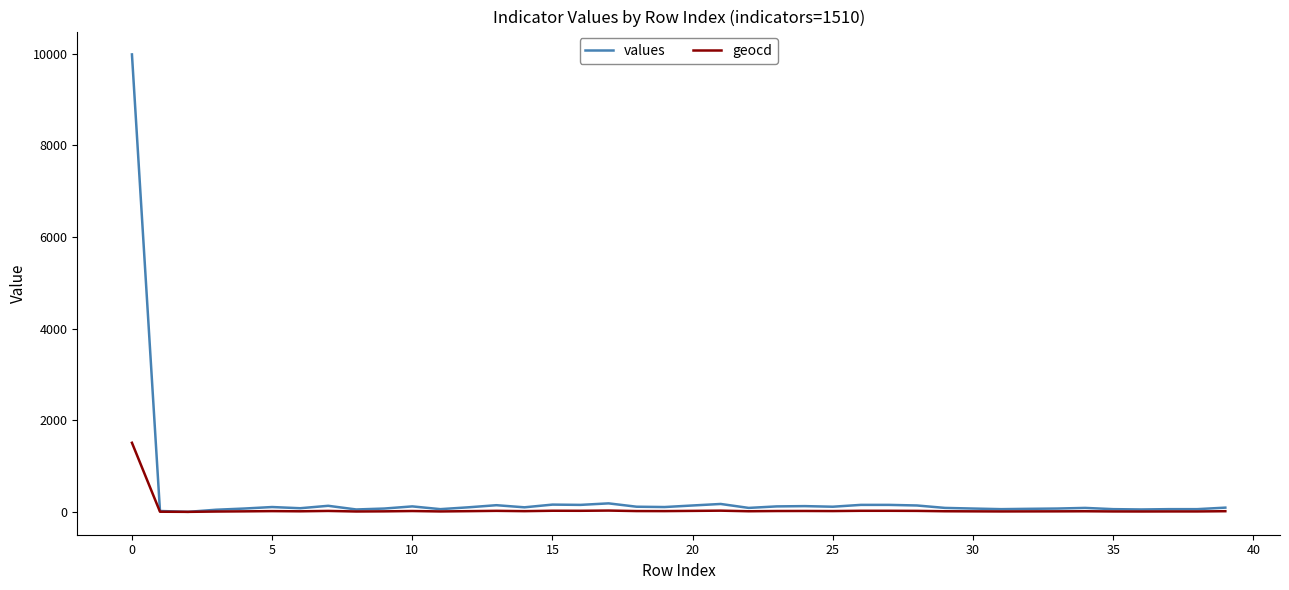

How many series are shown in this chart?

2